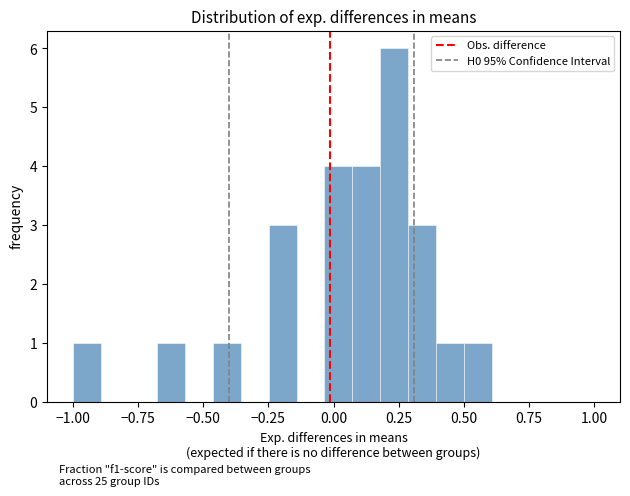

Around what value on the x-axis is the tallest bar? Give the approximate position of its centre, as read against the axis.

0.25